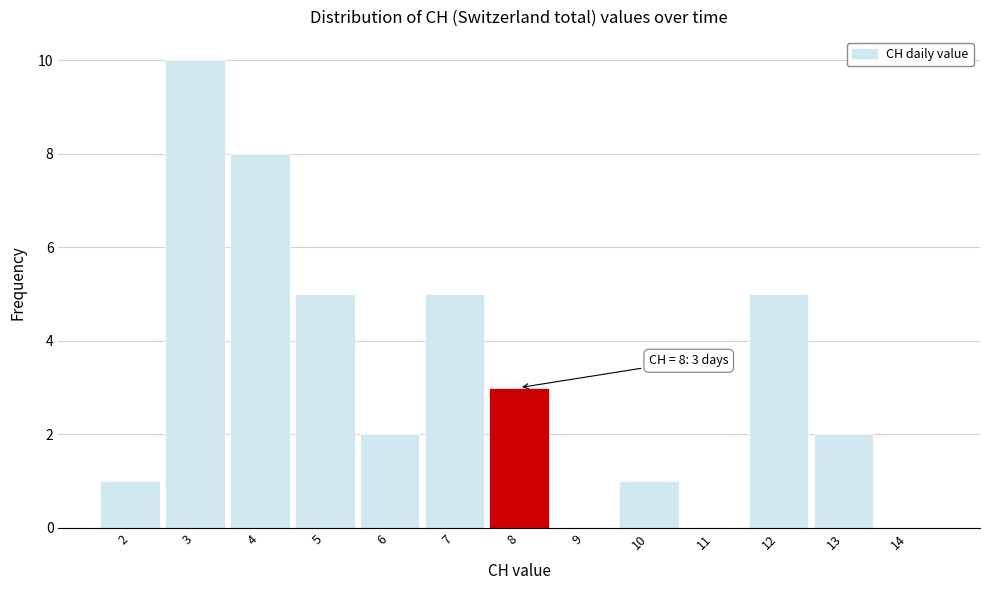

Over which range of the x-axis is the bar tallest?

2.5 to 3.5